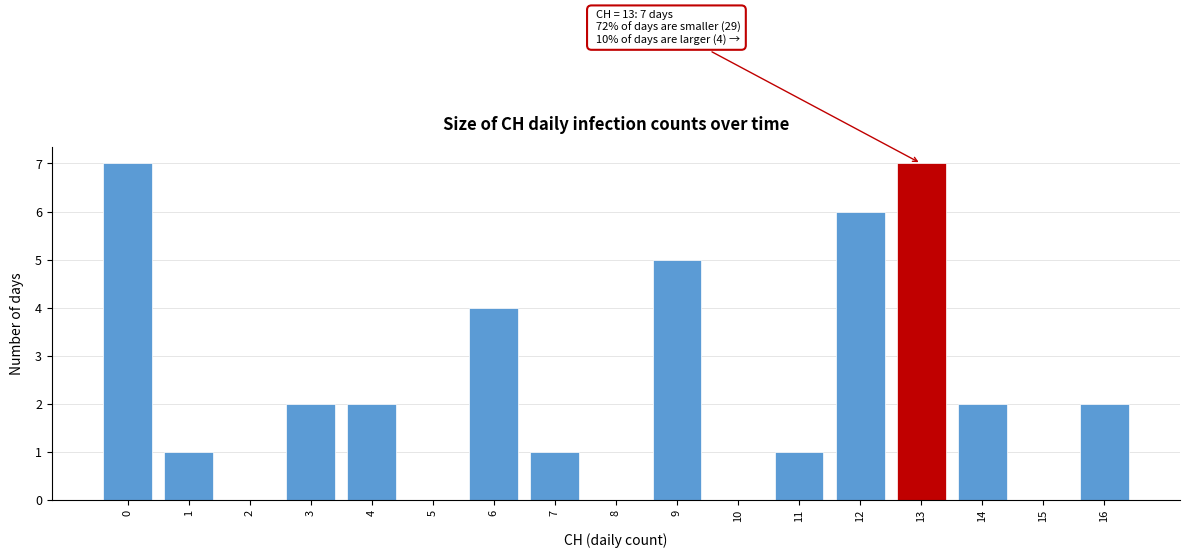

What is the sum of all values?

40